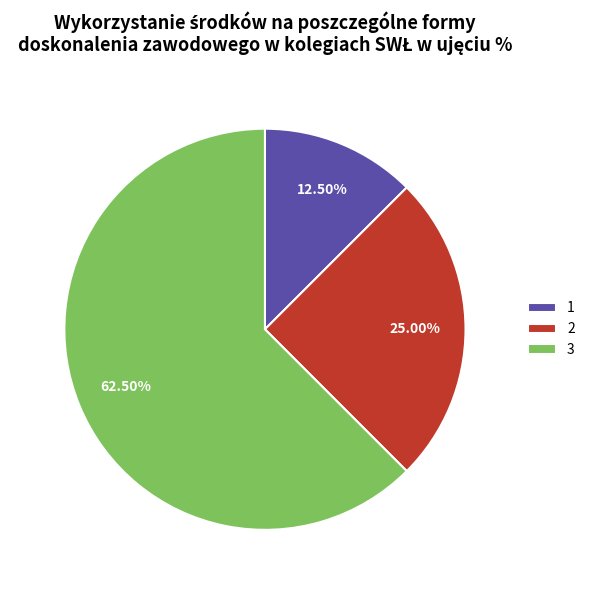

Between 1 and 3, which is larger?

3